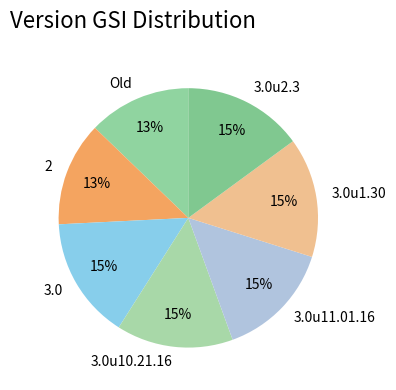

How many slices are in this pie chart?

7